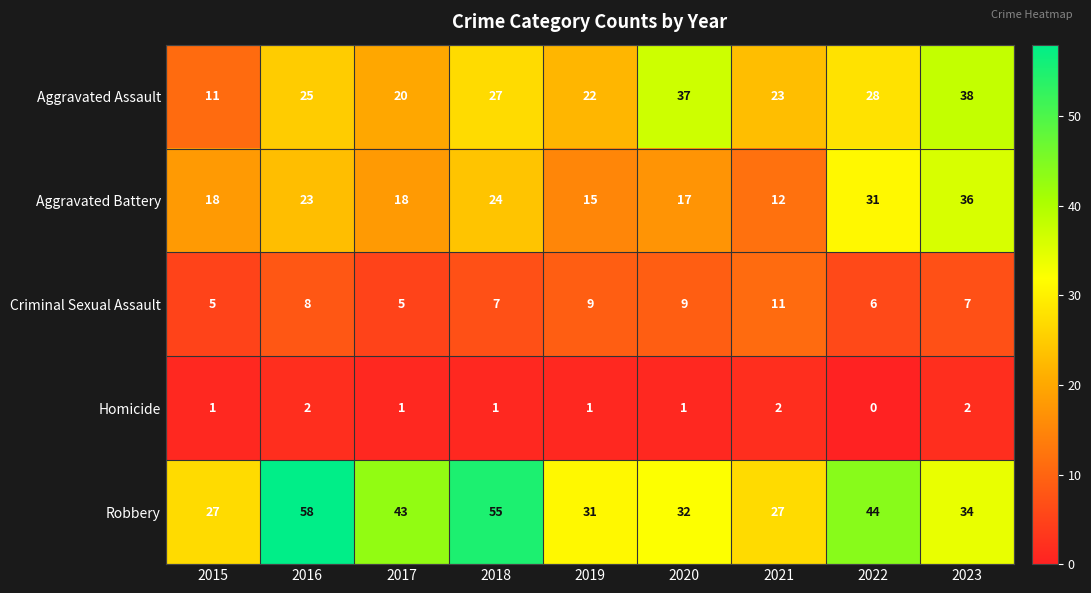

What is the maximum value shown in the chart?

58